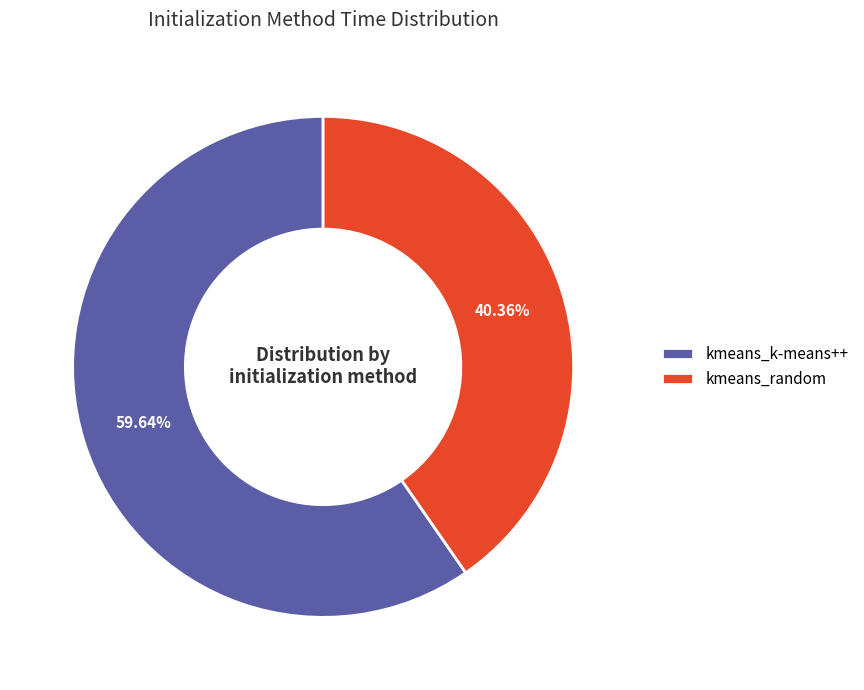

What is the ratio of the value at kmeans_random to the value at kmeans_k-means++?

0.7